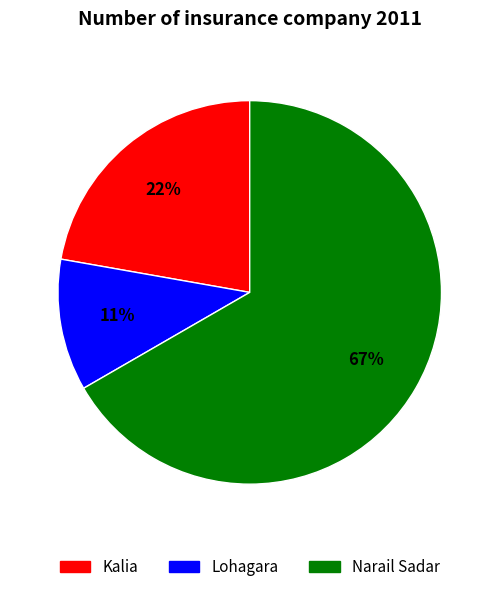

To the nearest percent, what is the average slice percentage?

33%